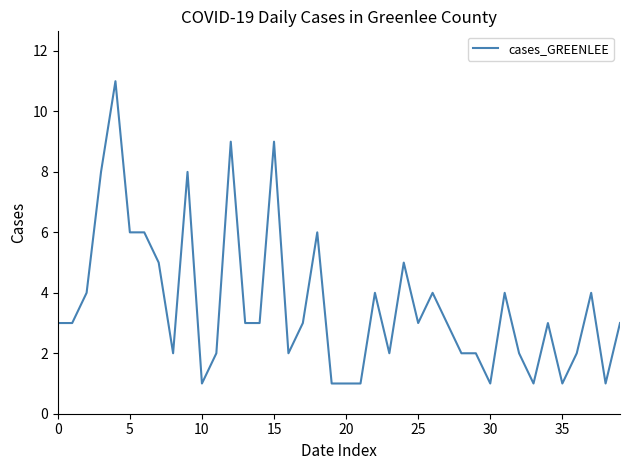

What is the maximum value shown in the chart?

11